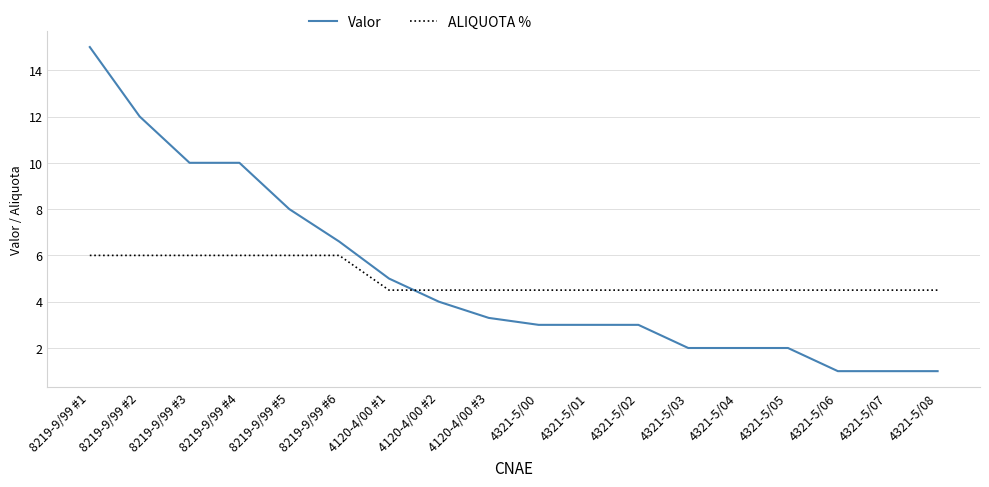

The value of Valor at 8219-9/99 #6 is 6.6. True or false?

True